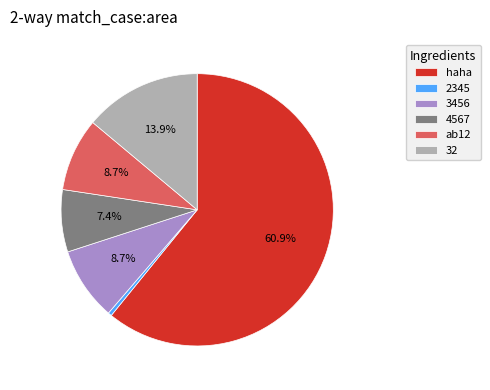

How many slices are in this pie chart?

6